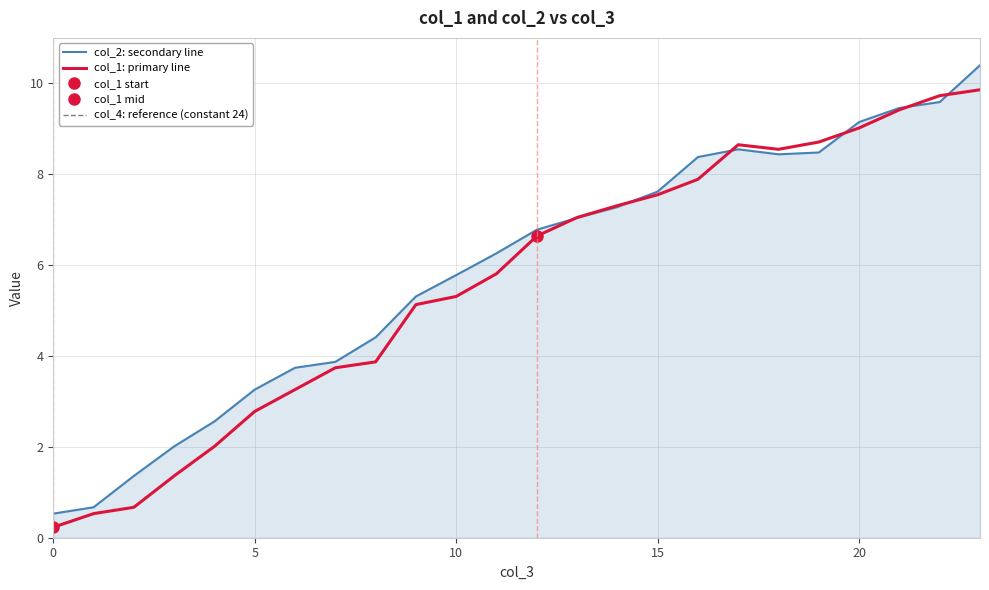

What is the label of the 12th point from the left?

11